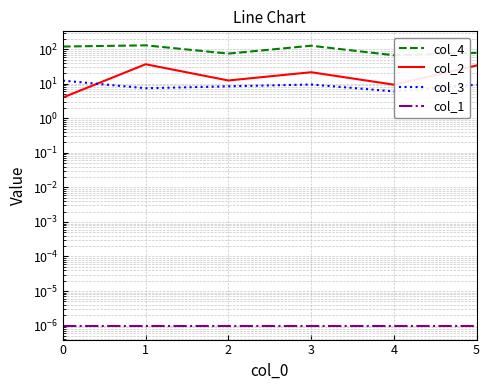

What is the spread (max minus min) of values at 2?

74.4